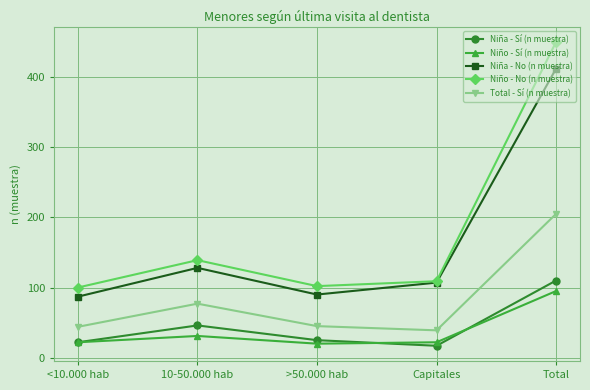

What is the value of the Niña - Sí (n muestra) point at the 5th from the left?

110